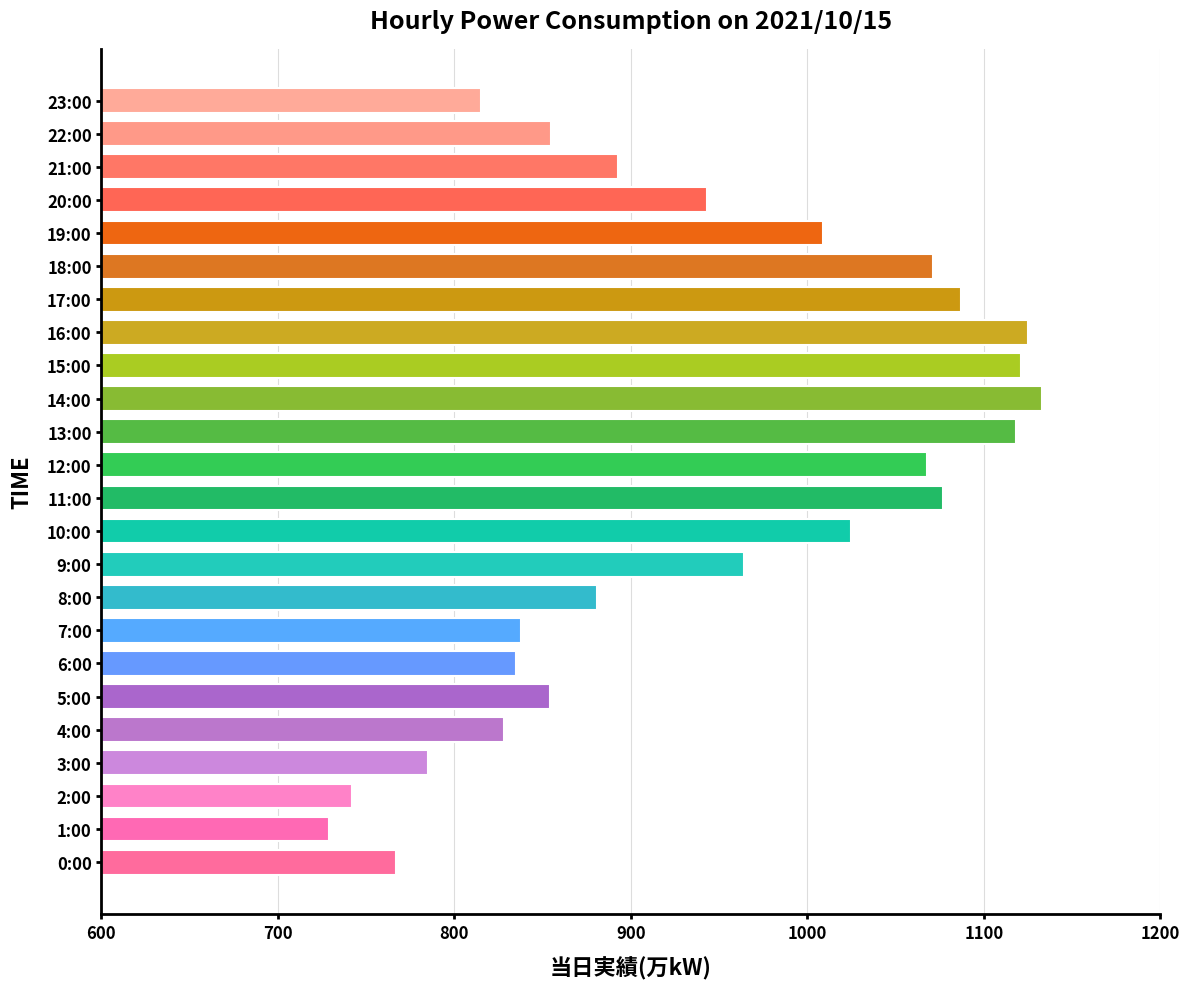

The chart shows a value of 943 at 20:00. True or false?

True